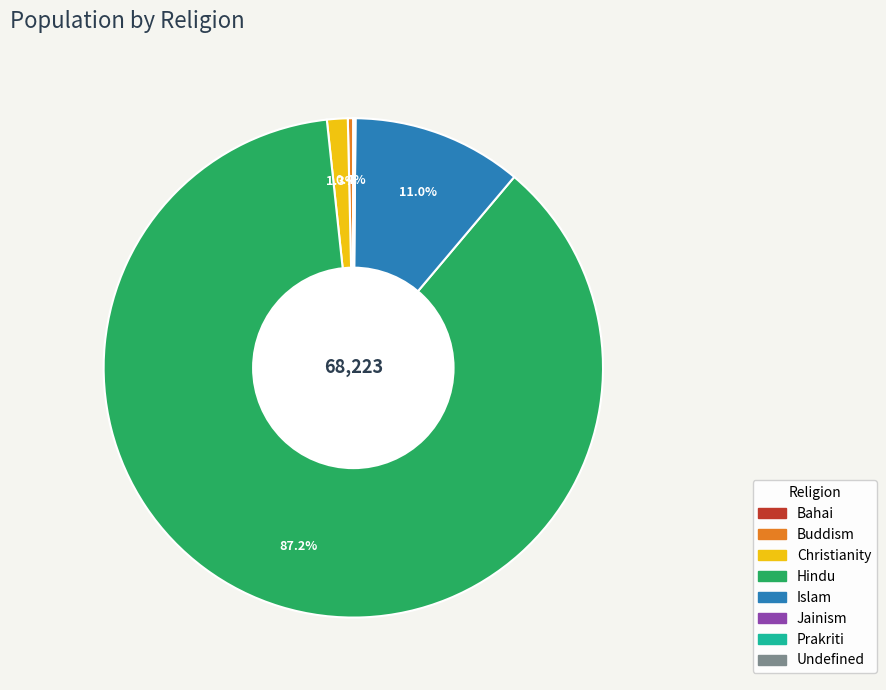

How much of the chart is everything except Islam?

89.0%